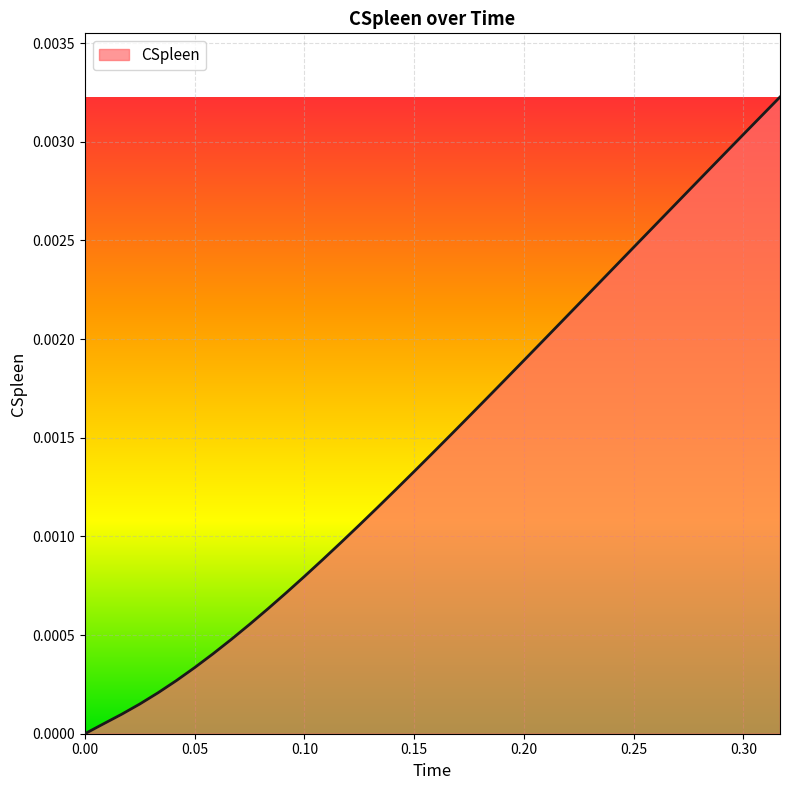

The value at 0.10 is 0.0. True or false?

False